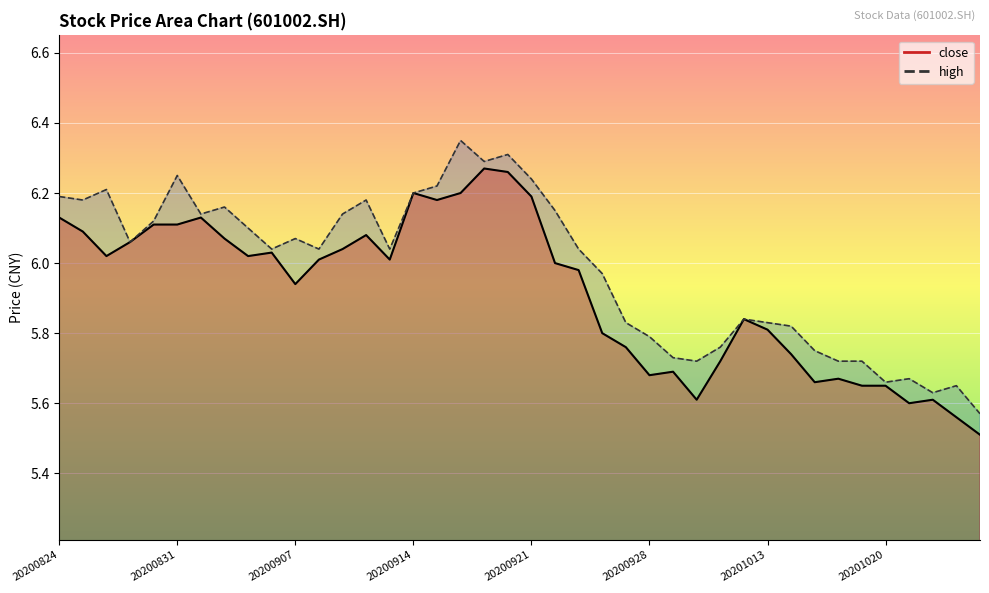

What is the smallest value displayed?

5.5